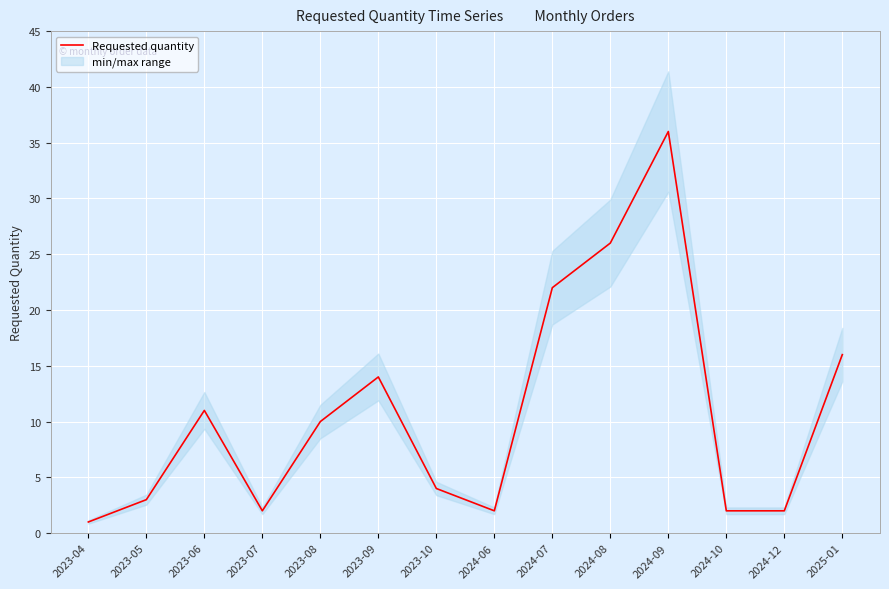

What is the ratio of the value at 2023-08 to the value at 2024-09?

0.3